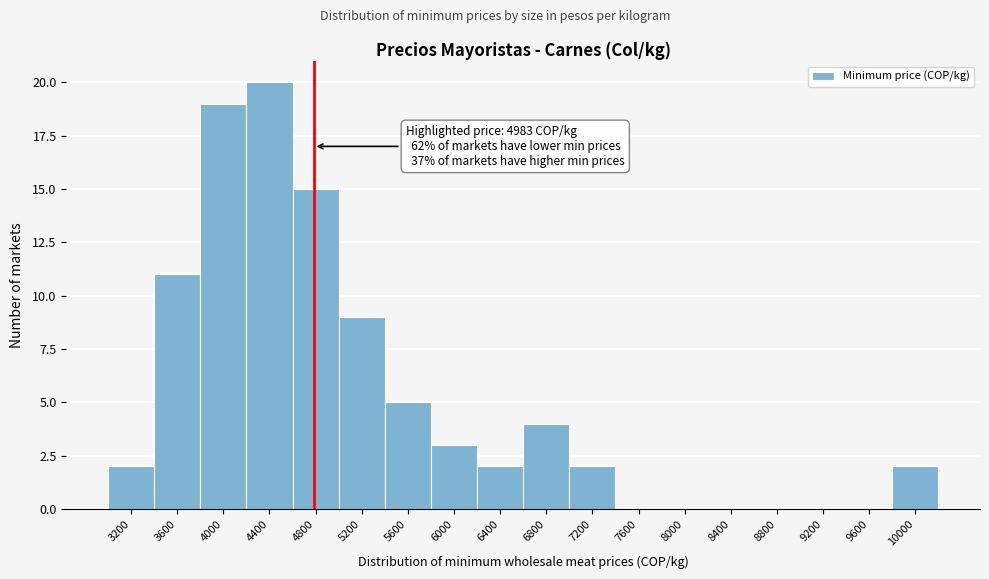

Reading left to right, what are all the values shown in this chart?

3200=2	3600=11	4000=19	4400=20	4800=15	5200=9	5600=5	6000=3	6400=2	6800=4	7200=2	7600=0	8000=0	8400=0	8800=0	9200=0	9600=0	10000=2